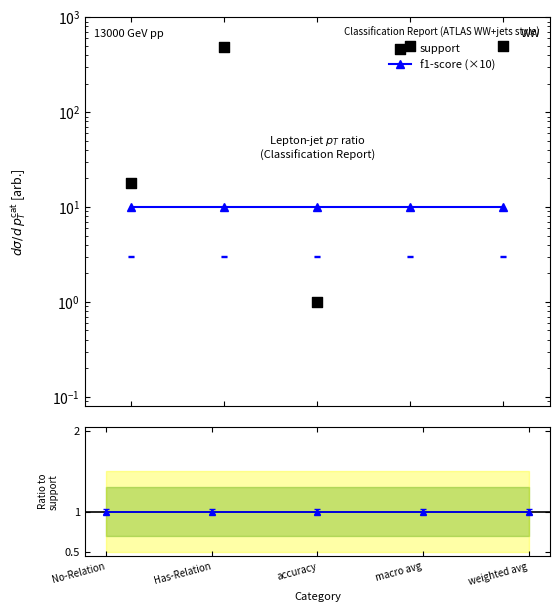

Which series has the widest spread of Y values?

support